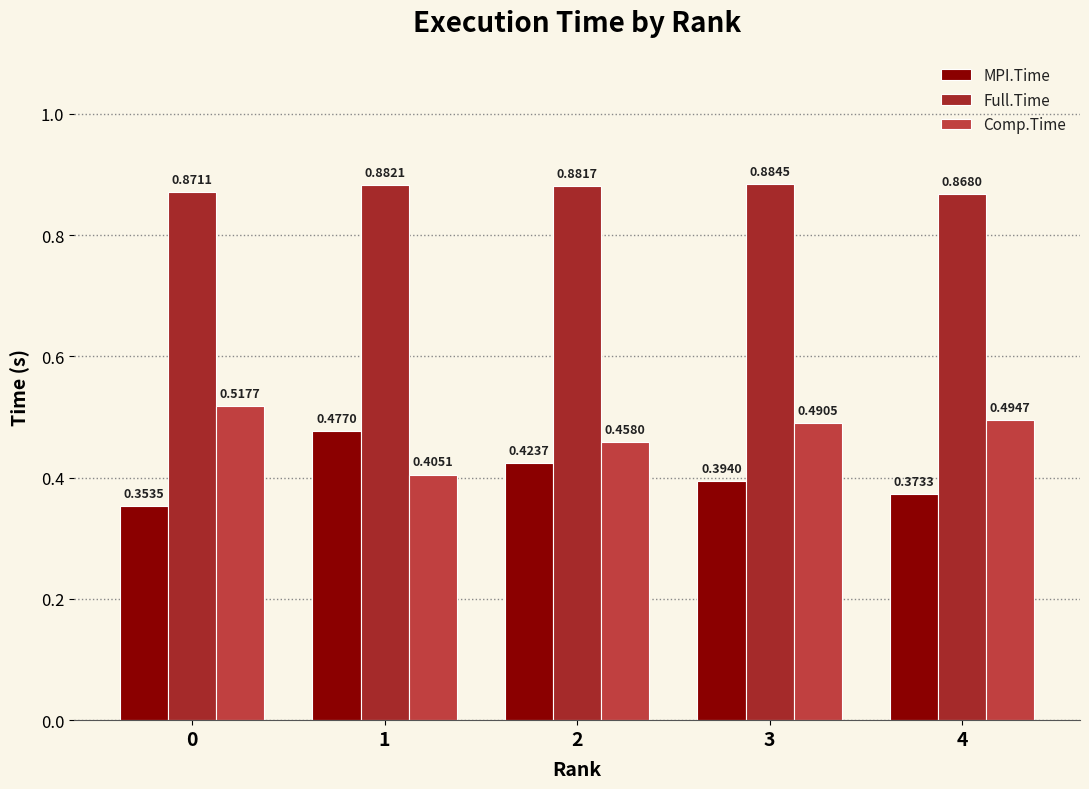

True or false: Full.Time has a value of 0.5 at 1.

False